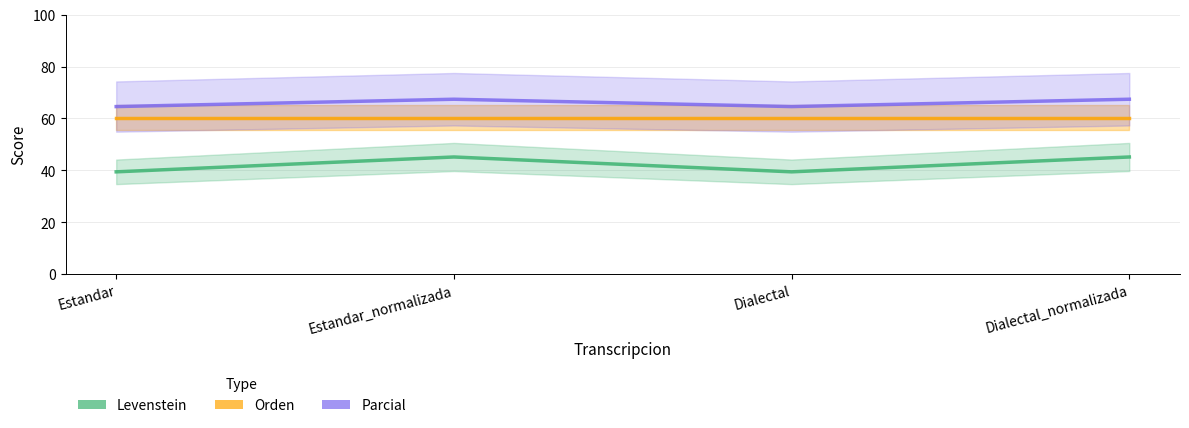

Which category has the highest value across all series?

Estandar_normalizada